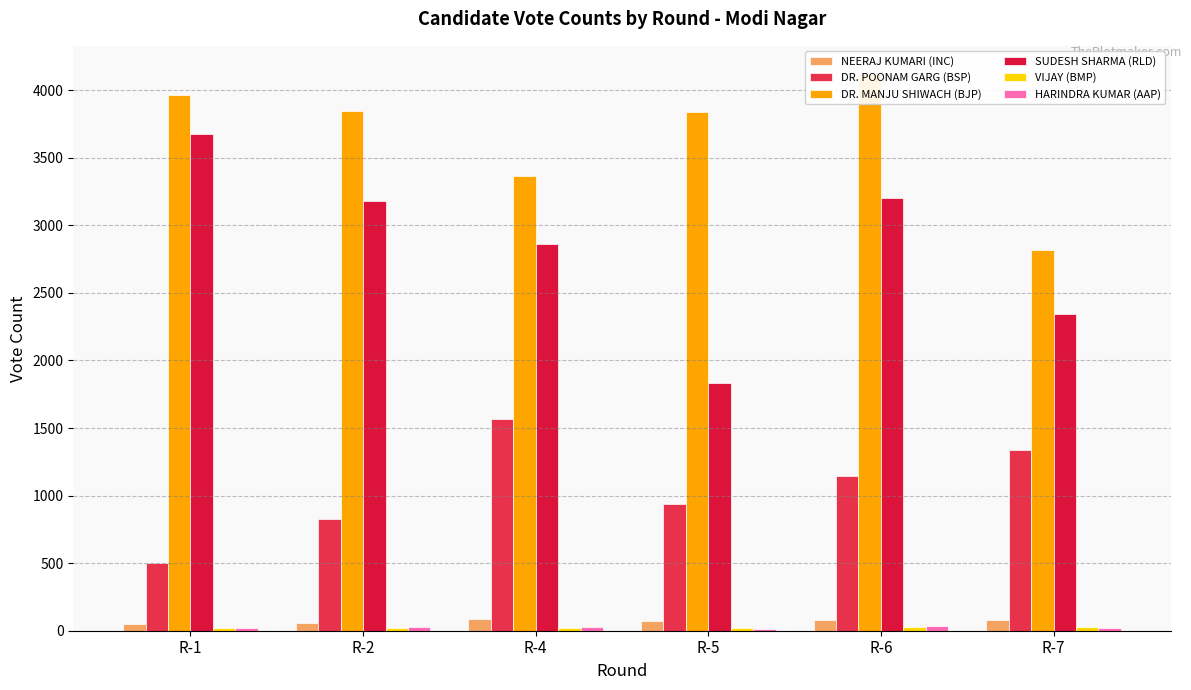

At which label is NEERAJ KUMARI (INC) closest to 67?

R-5